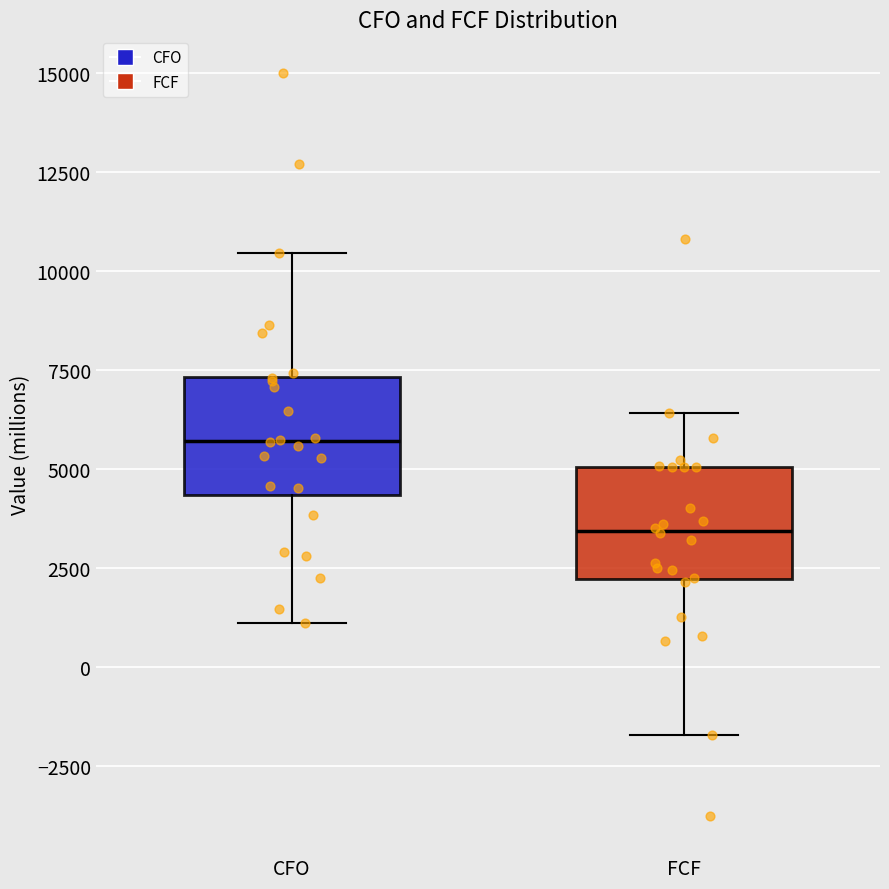

Where does the upper whisker of the box for CFO end on the y-axis? The values are not printed on the chart, so give them approximately, as read against the axis.

10500